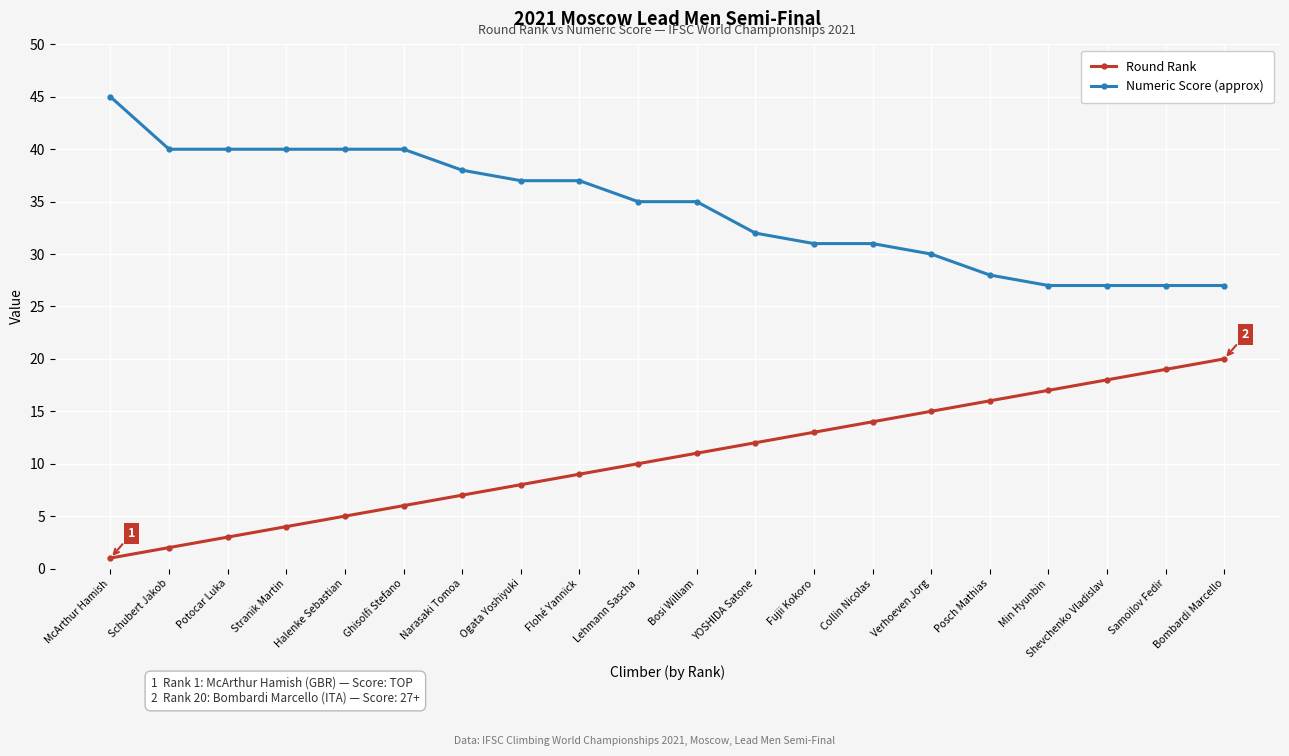

The Round Rank series shows 18 at Shevchenko Vladislav. True or false?

True